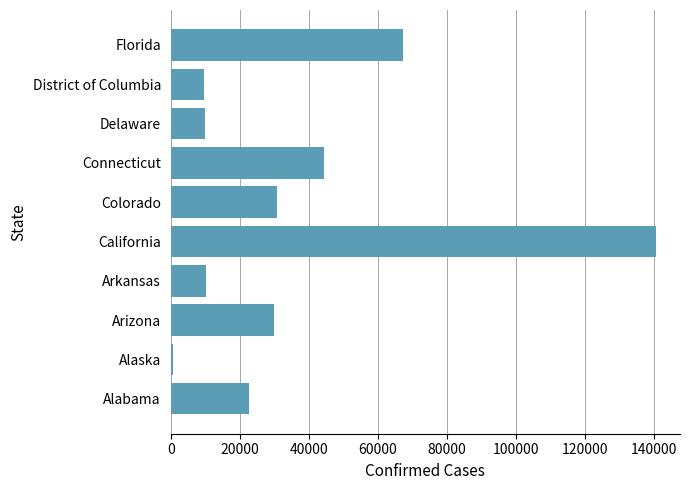

How many values are below 29852?

5